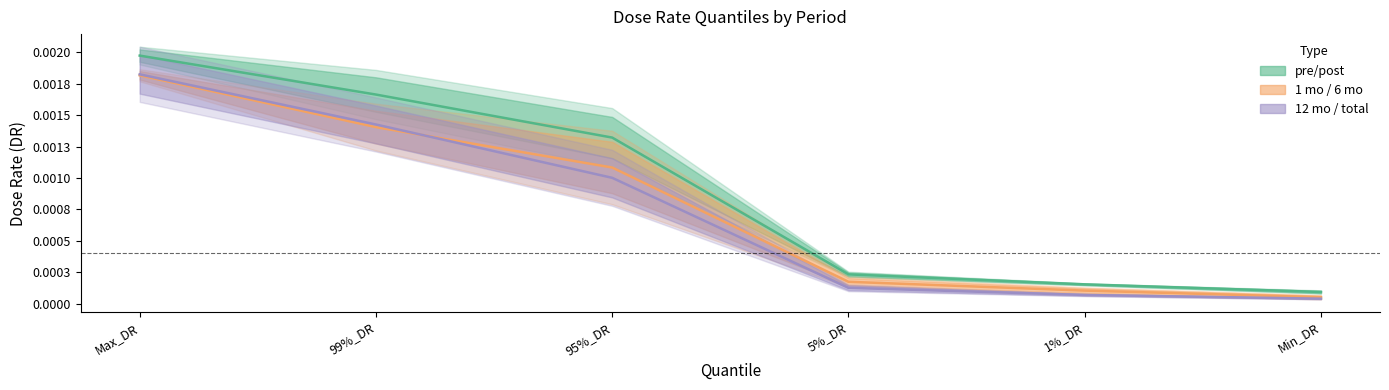

True or false: 12 mo / total has more than 1 points higher than both neighbors.

False